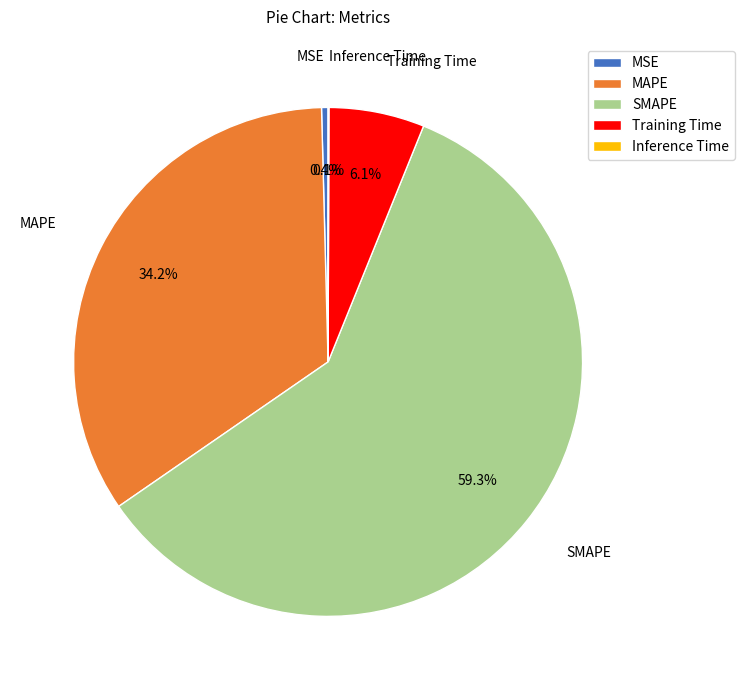

Which category accounts for the majority?

SMAPE